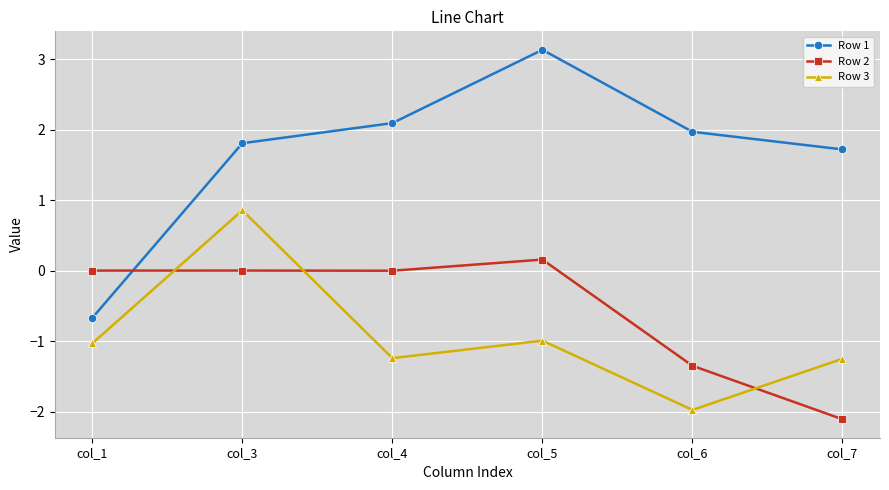

Between col_3 and col_4, which series saw the biggest shift?

Row 3